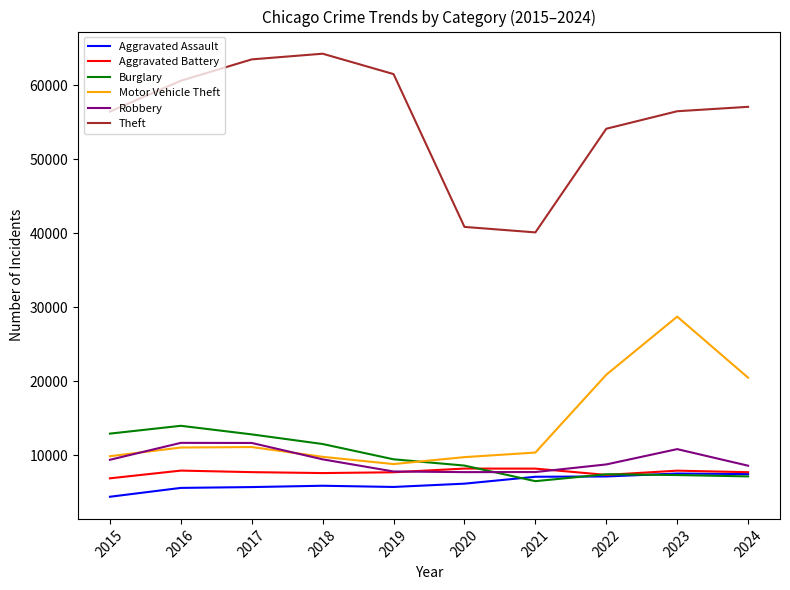

What is the sum of the Aggravated Battery values at 2016 and 2023?

15881